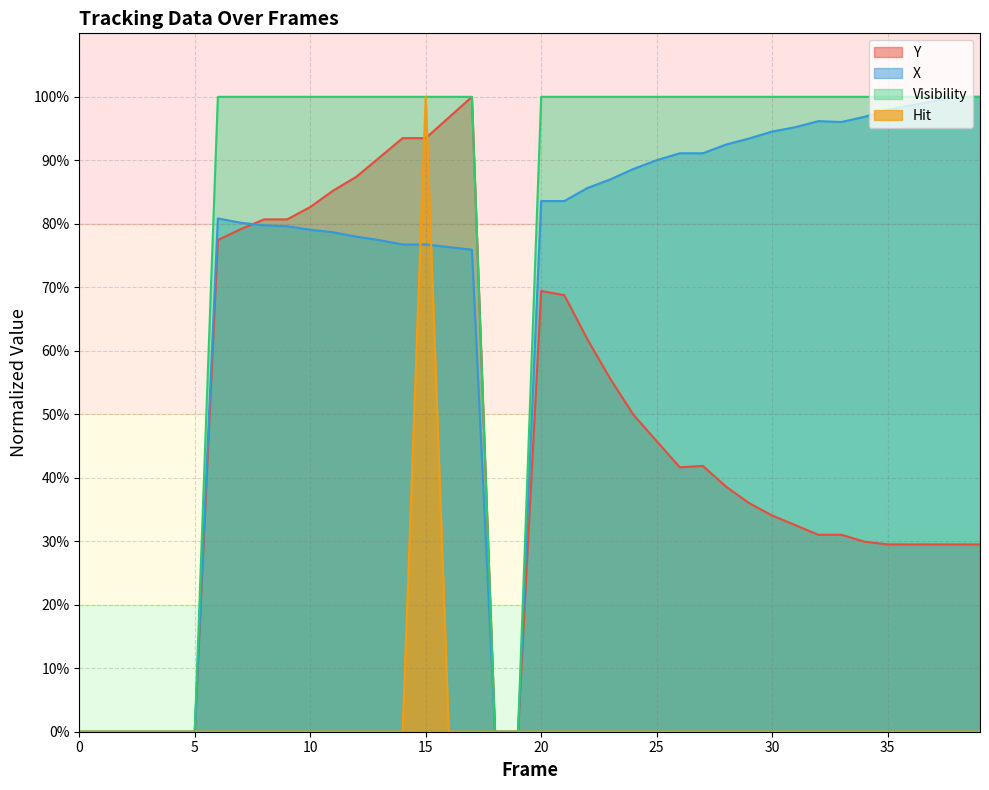

Is the value of Visibility at 27 greater than the value of Y at 5?

Yes